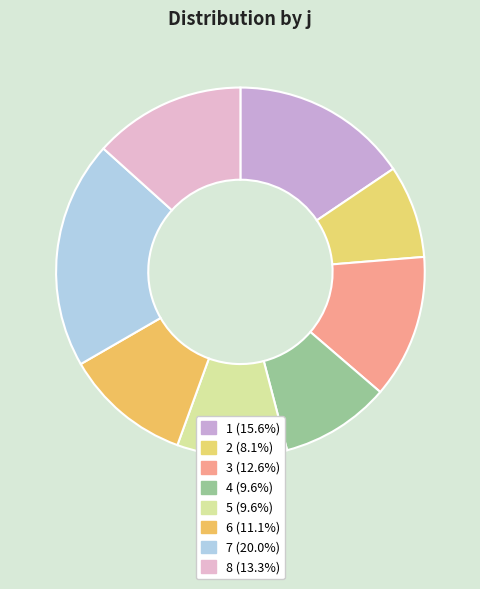

To the nearest percent, what portion does 7 represent?

20%